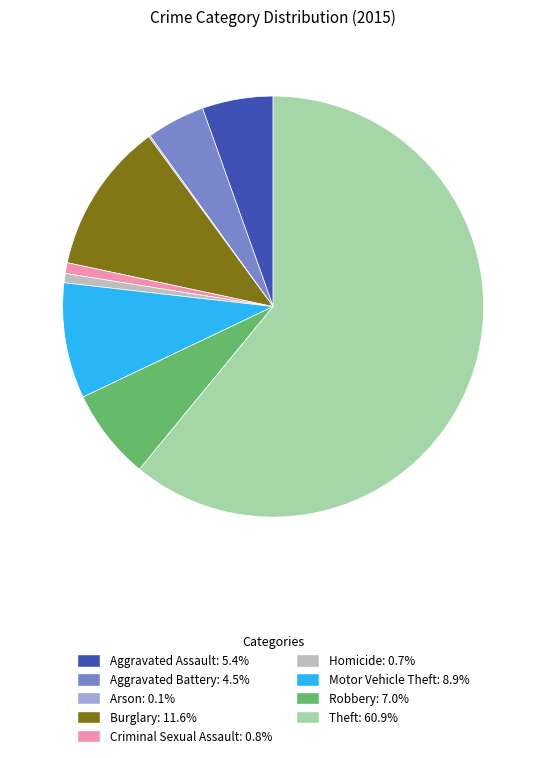

Which slice represents more than half of the pie?

Theft